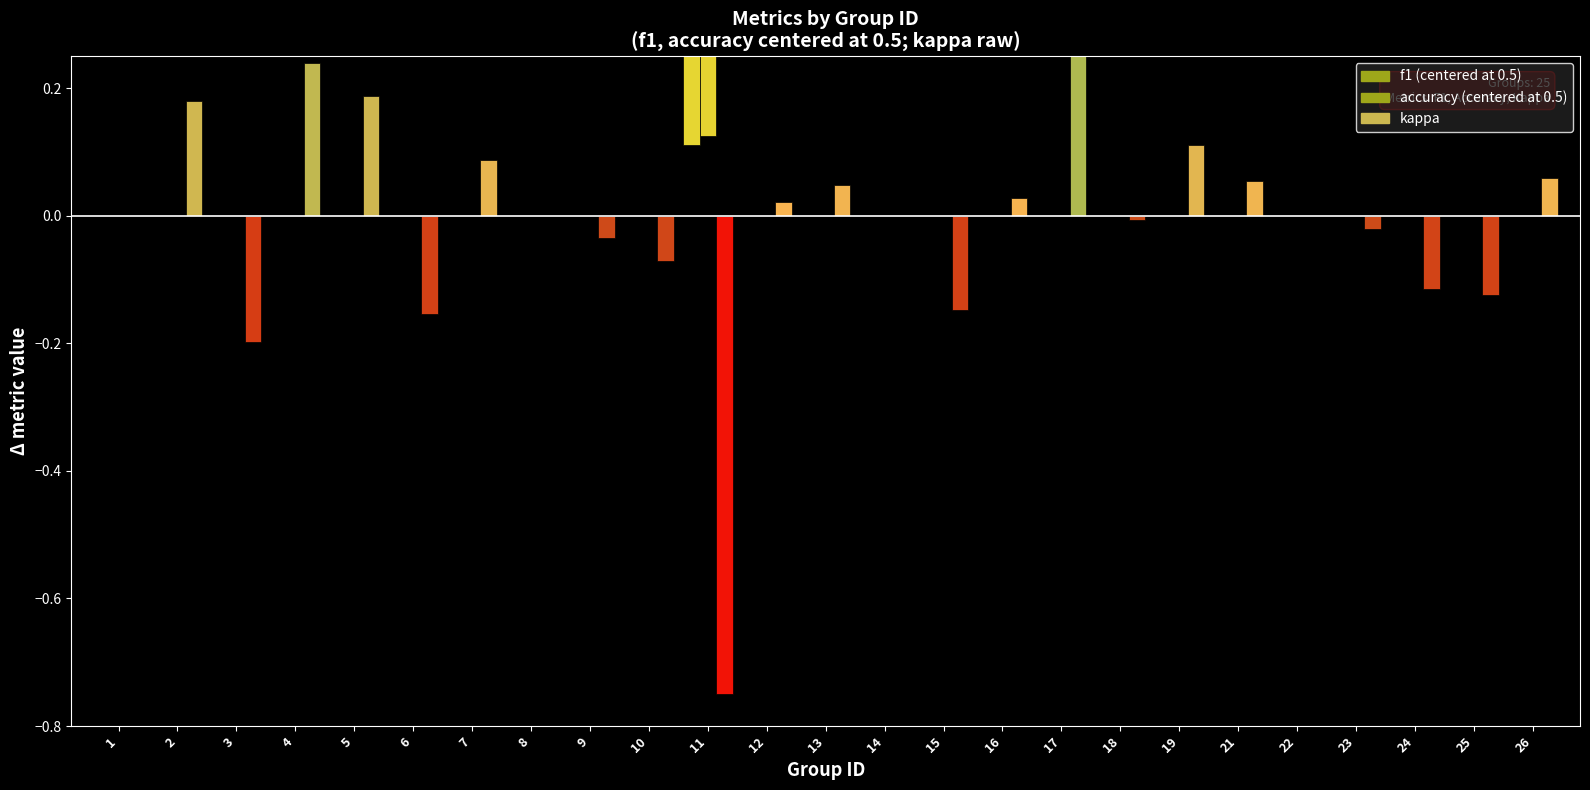

How many bars are there in each group?

3